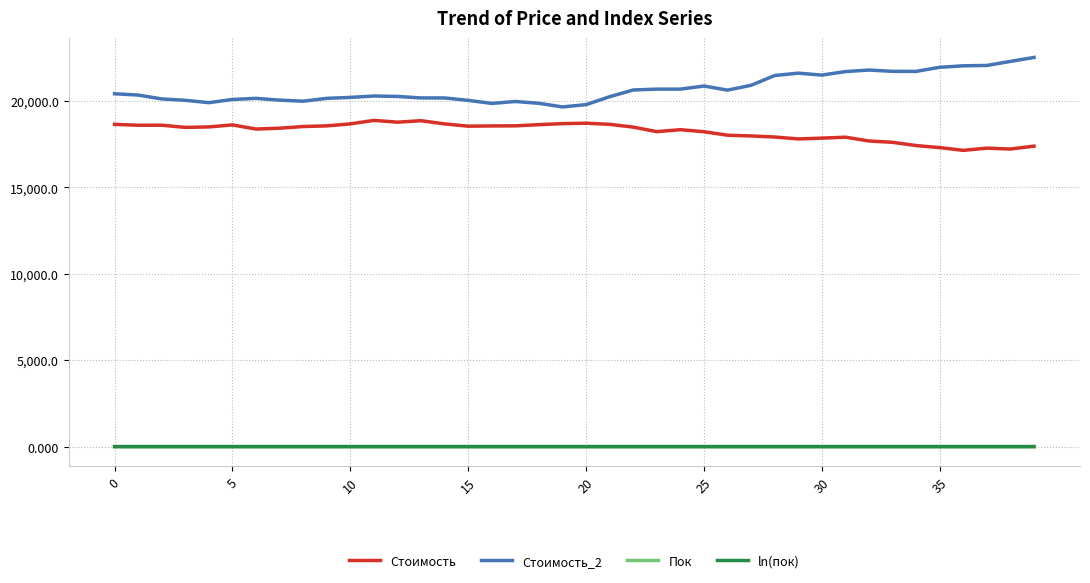

What is the greatest value displayed?

22523.6